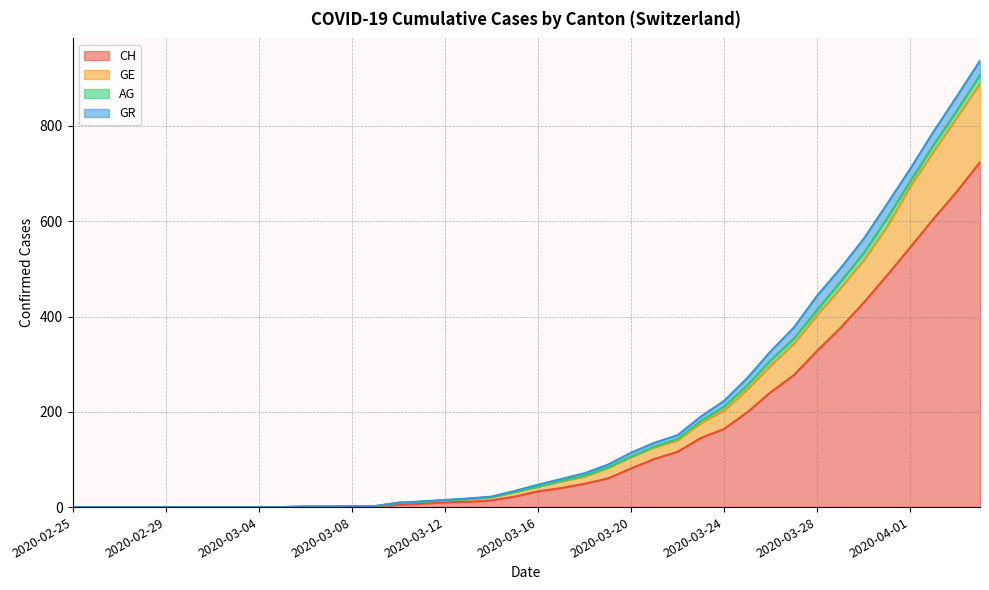

Does the chart have visible grid lines?

Yes